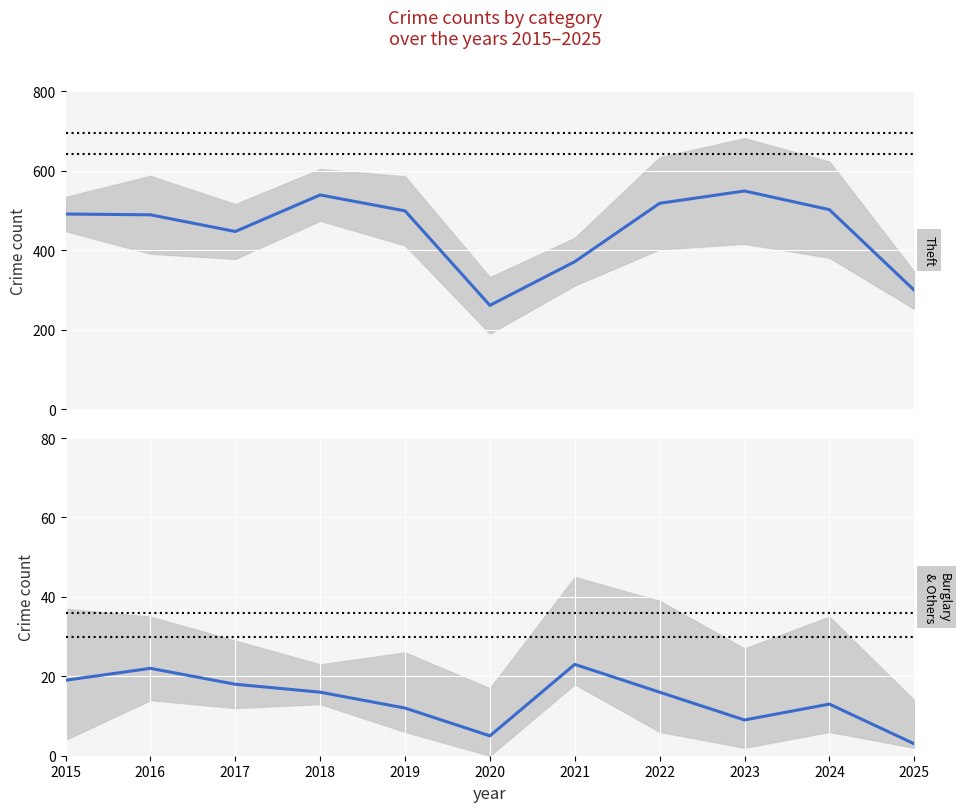

What is the minimum value shown in the chart?

3